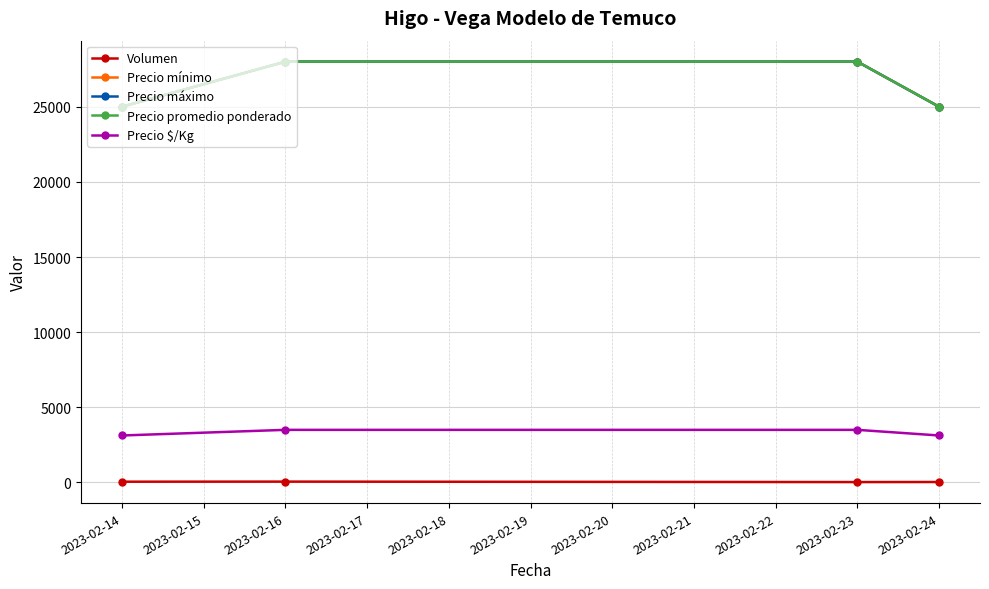

Does the chart have visible grid lines?

Yes